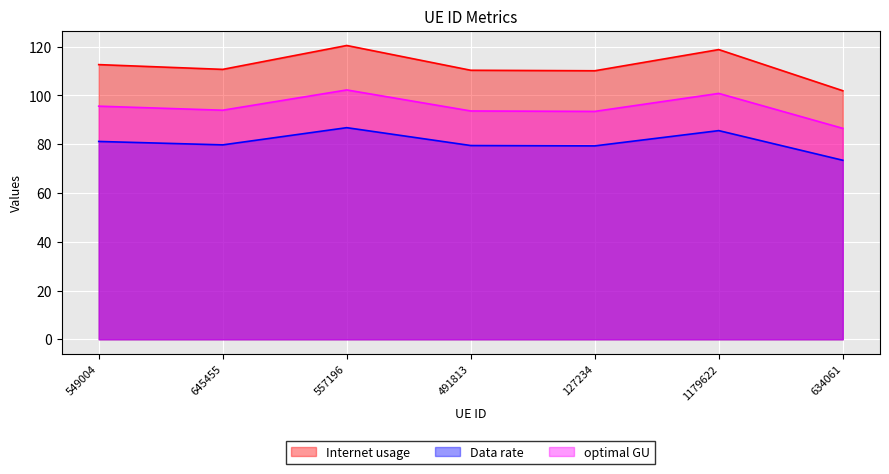

What is the label of the 5th point from the right?

557196